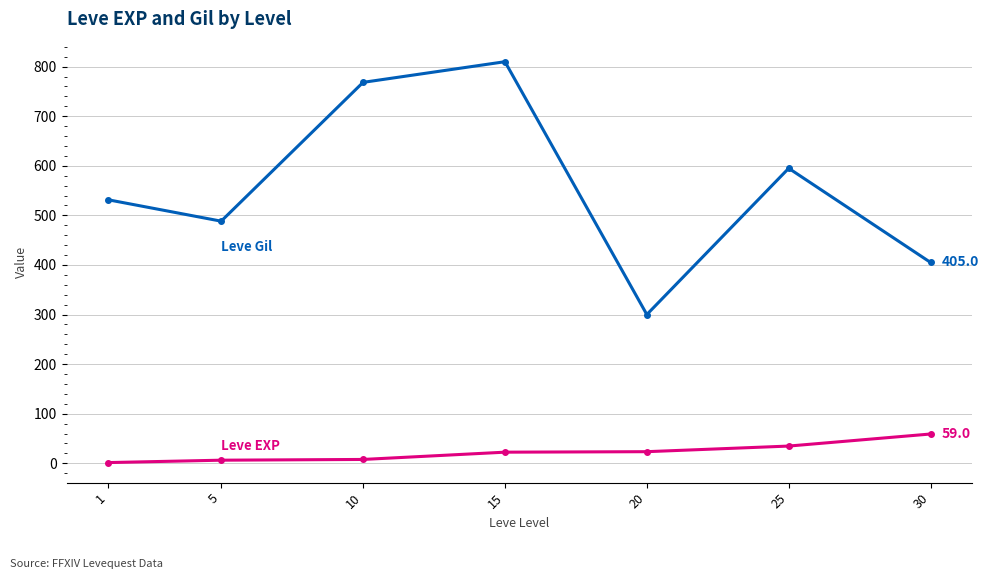

At which category is the sum across all series the highest?

15